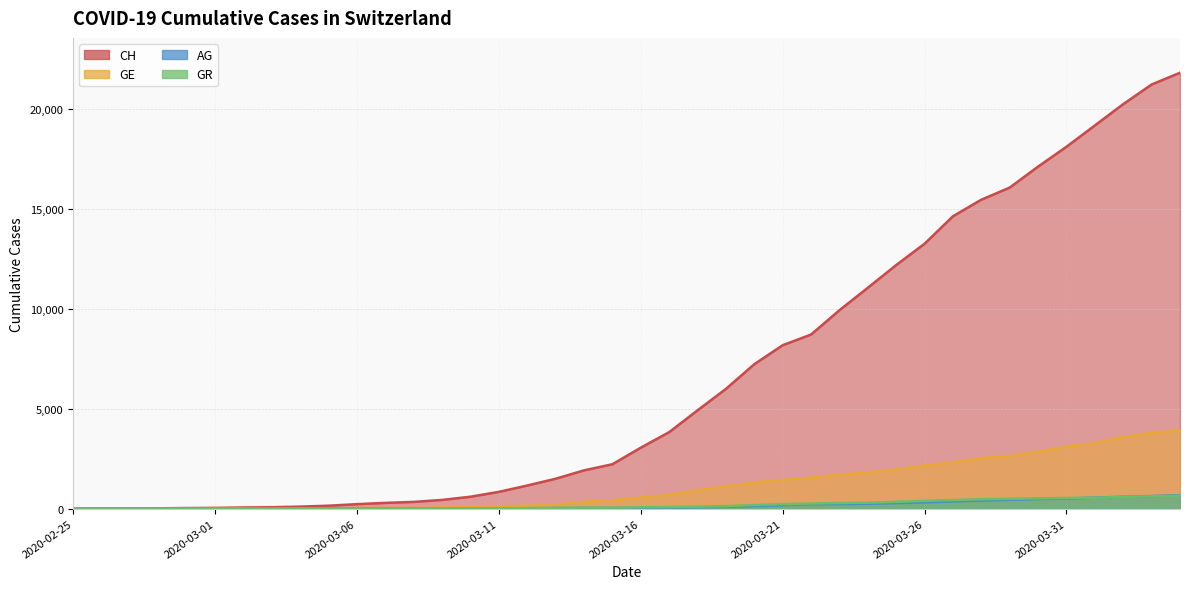

At which label does AG first exceed 43?

2020-03-17